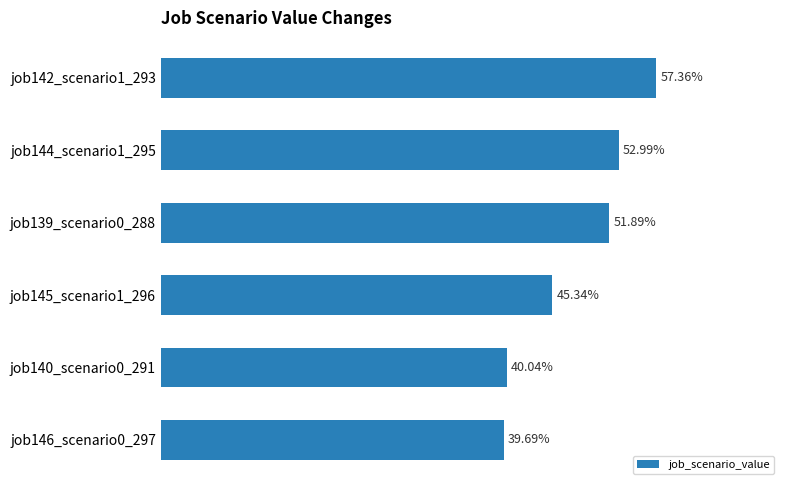

Does the chart contain any negative values?

No